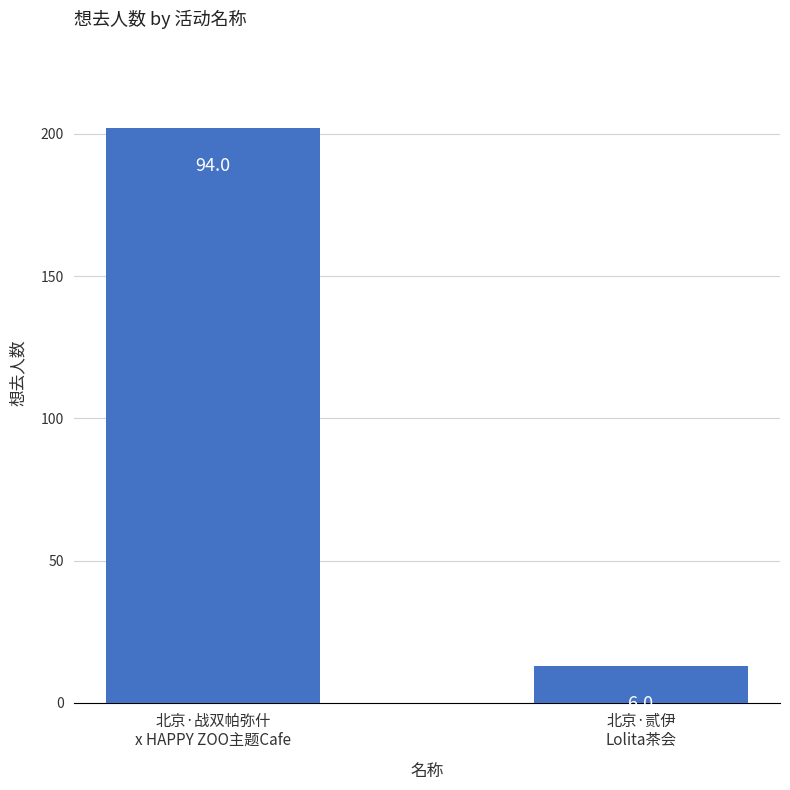

Reading right to left, transcribe all the data shown in this chart.

北京·贰伊
Lolita茶会=13	北京·战双帕弥什
x HAPPY ZOO主题Cafe=202